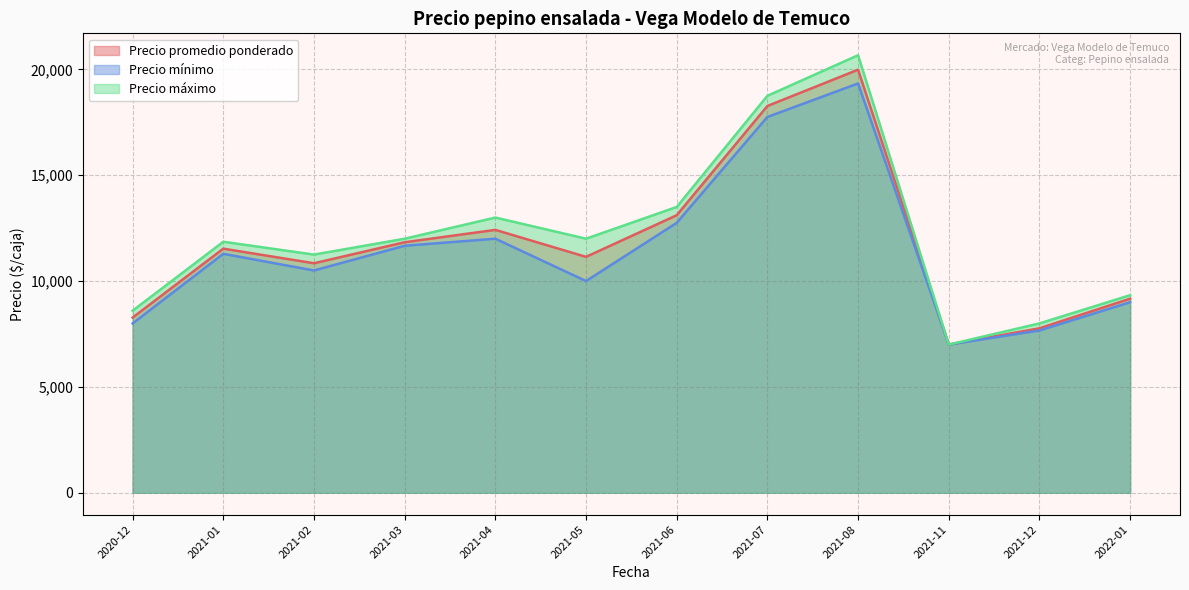

What are all the series names shown in the legend?

Precio promedio ponderado, Precio mínimo, Precio máximo